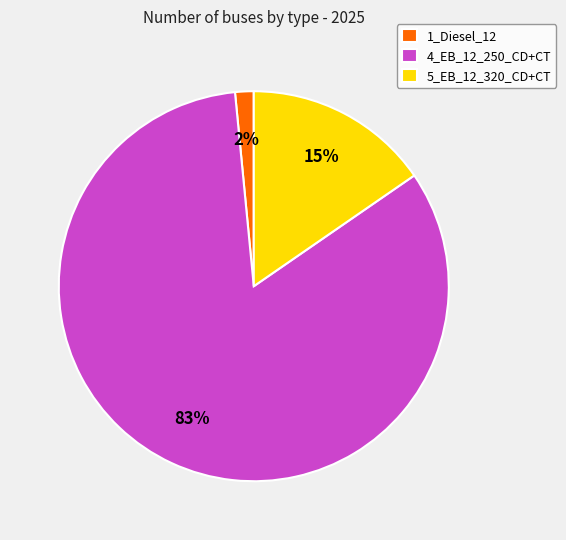

To the nearest percent, what is the average slice percentage?

33%